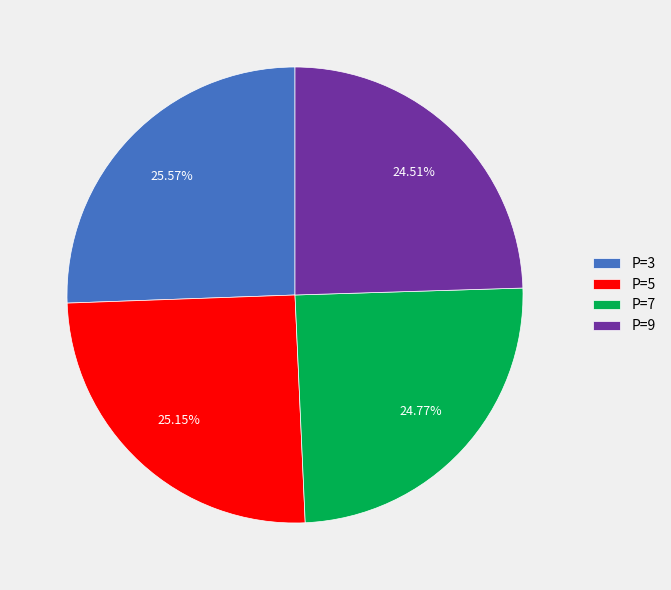

What is the ratio of the value at P=5 to the value at P=3?

1.0